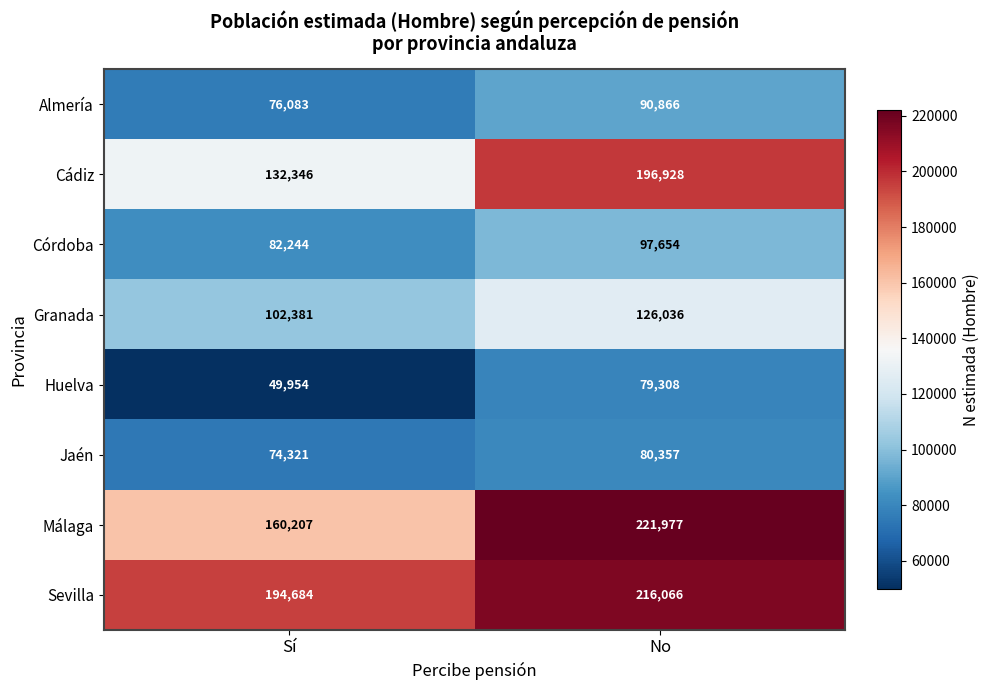

What is the maximum value shown in the chart?

221977